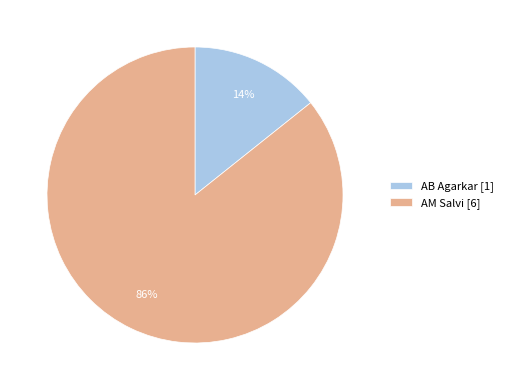

Count the number of slices in the pie.

2